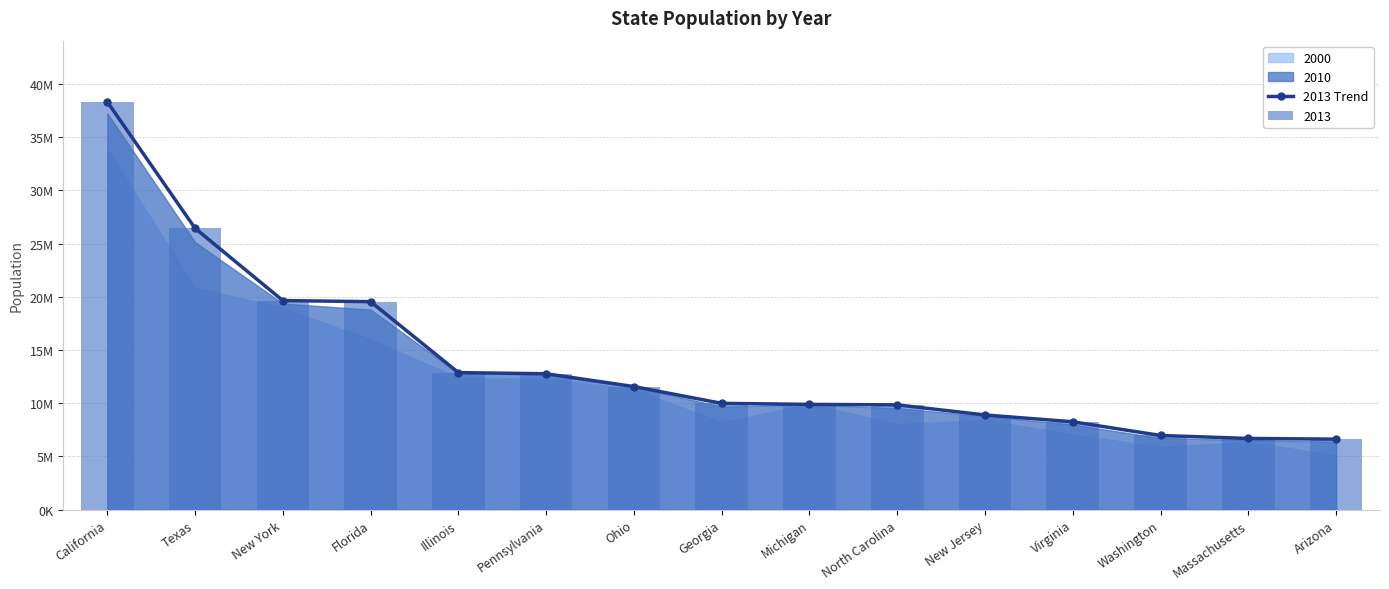

What value does the data have at Pennsylvania?

12773801